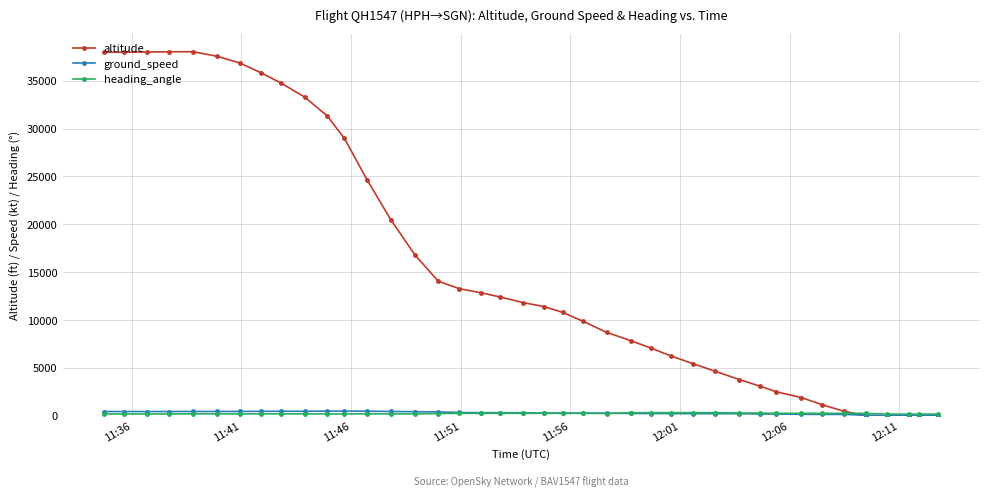

True or false: ground_speed has more than 1 points higher than both neighbors.

True